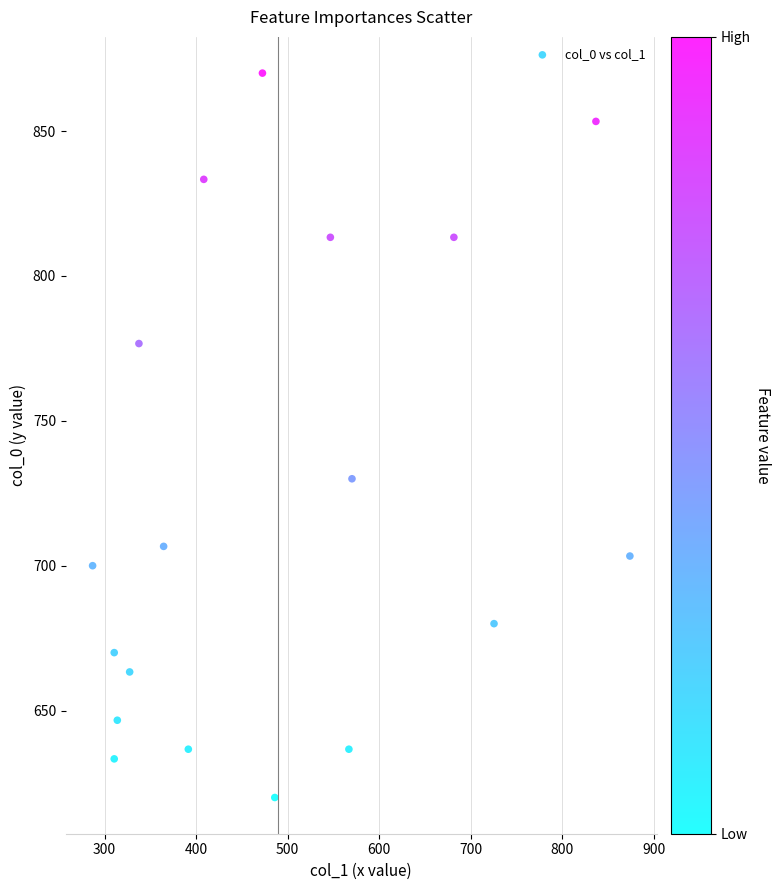

What Y value in the scatter plot is closest to 745?

730.0